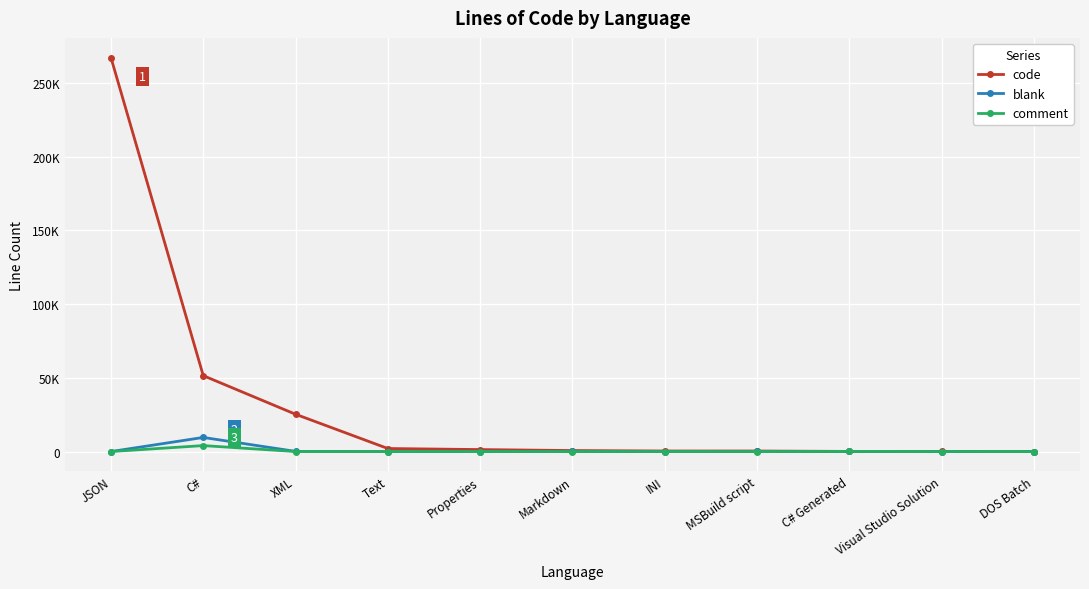

Does the chart have visible grid lines?

Yes